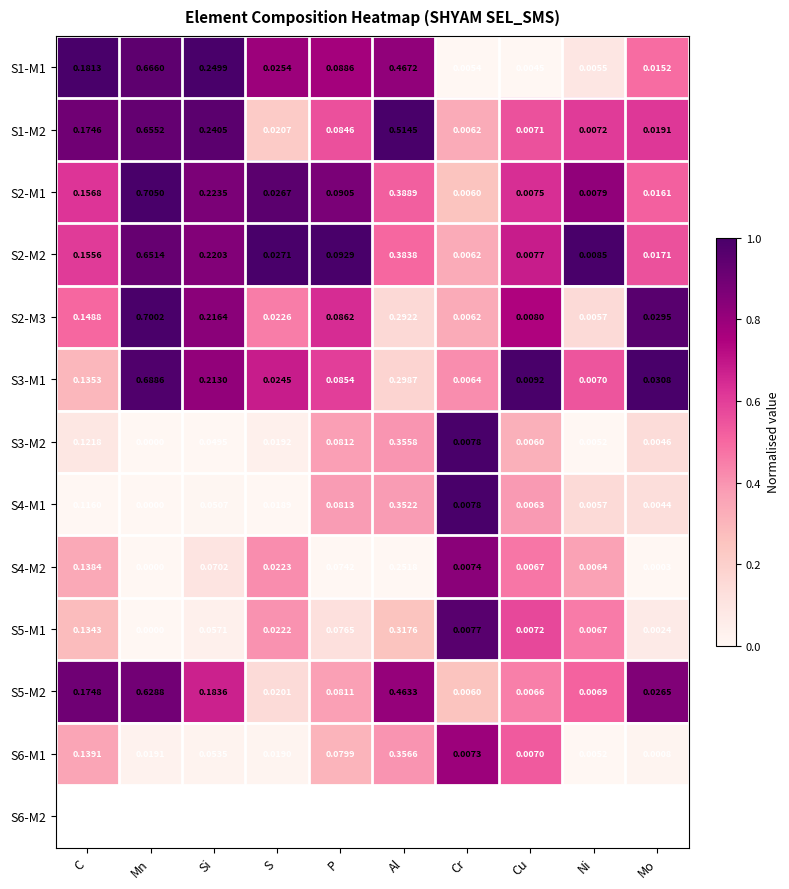

At which category is the sum across all series the highest?

Mn